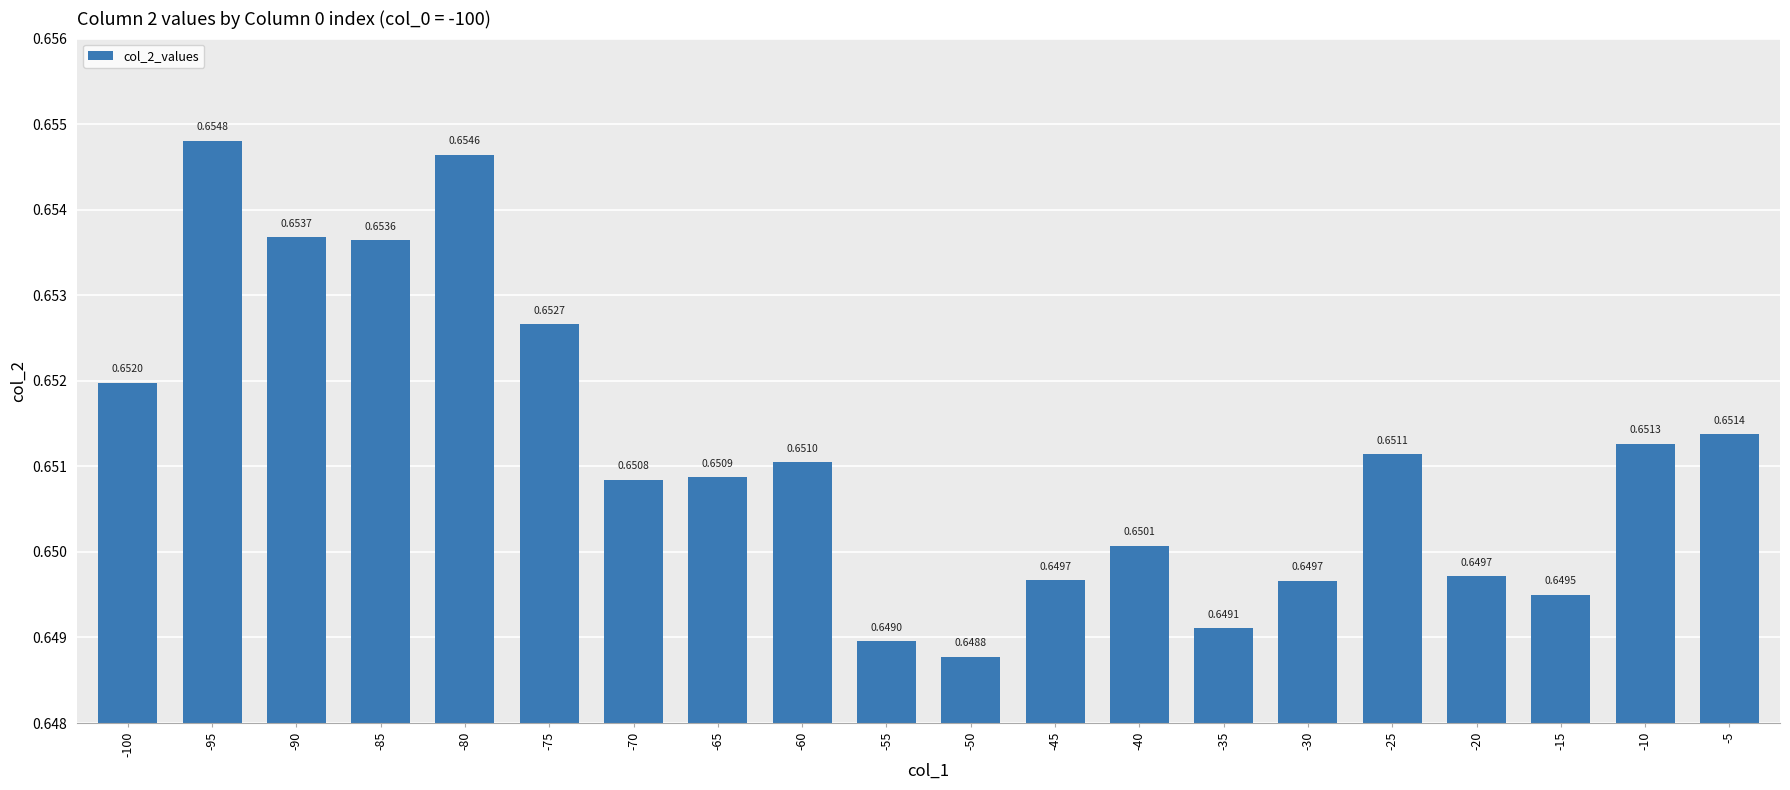

Between -100 and -90, which is larger?

-90